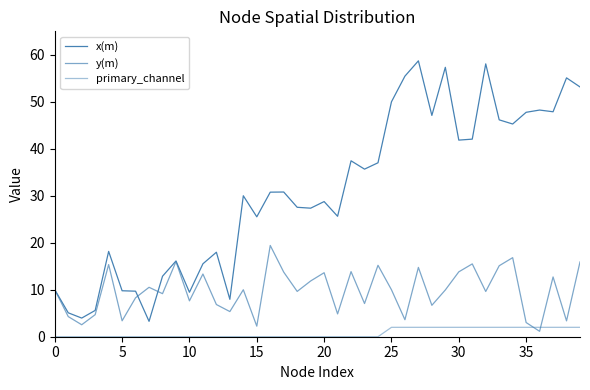

At how many categories does at least one series exceed 1?

40